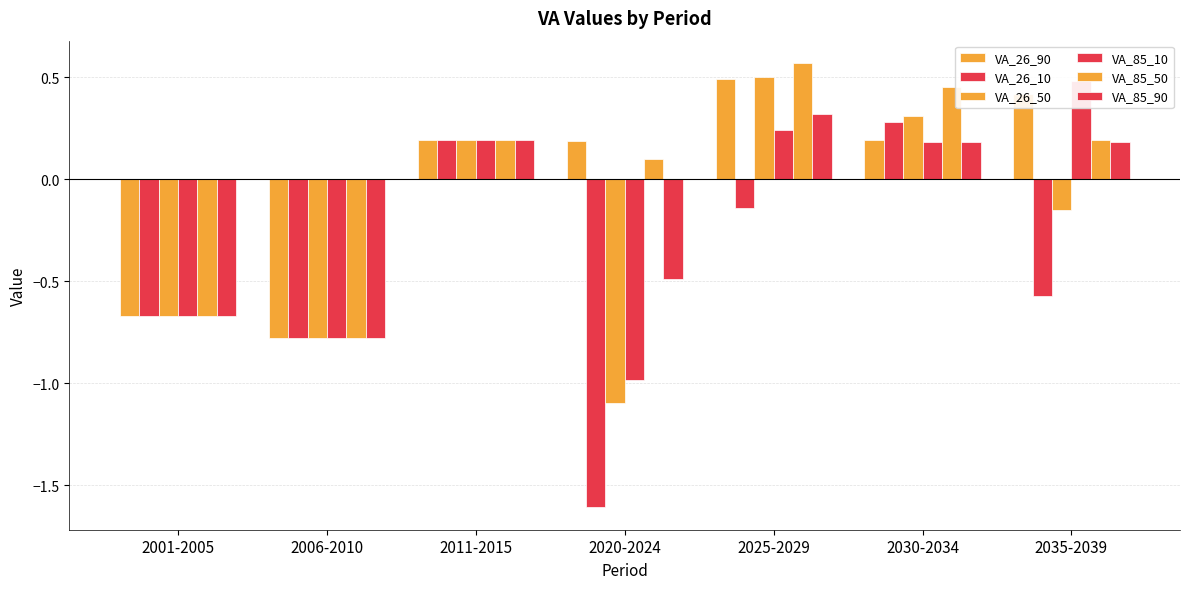

At which label does VA_26_50 reach its peak?

2025-2029